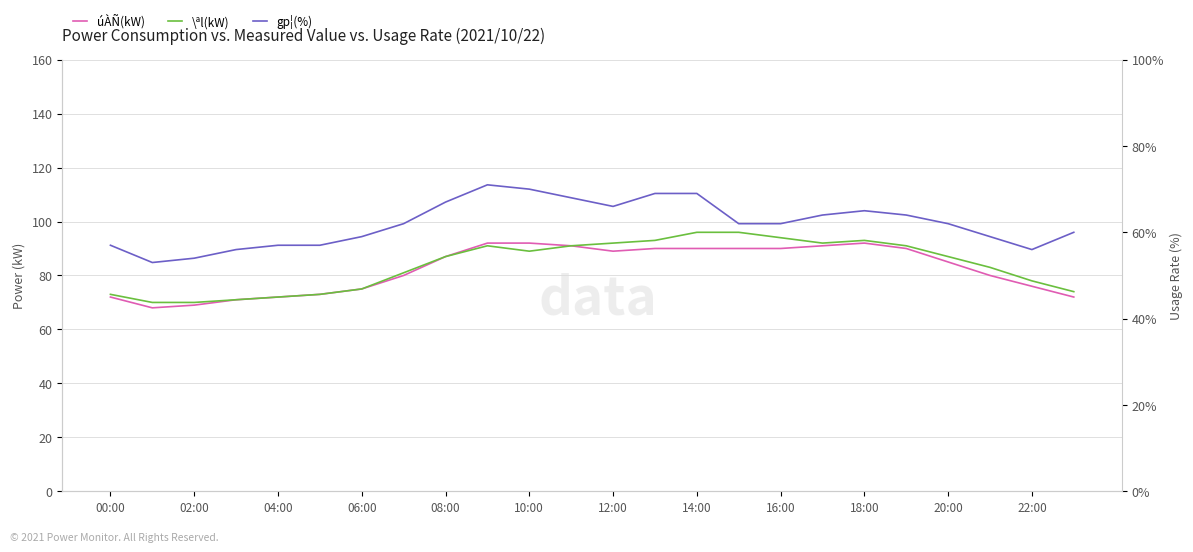

What position from the left is 10:00?

6